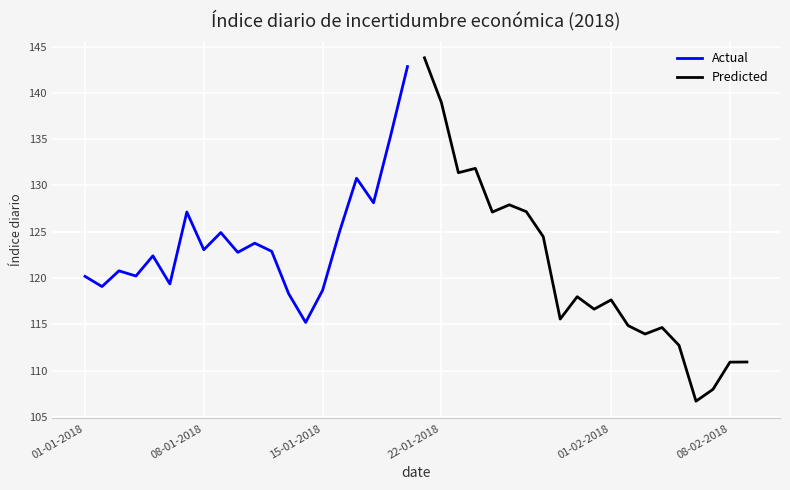

What is the lowest value of the Actual series?

115.2